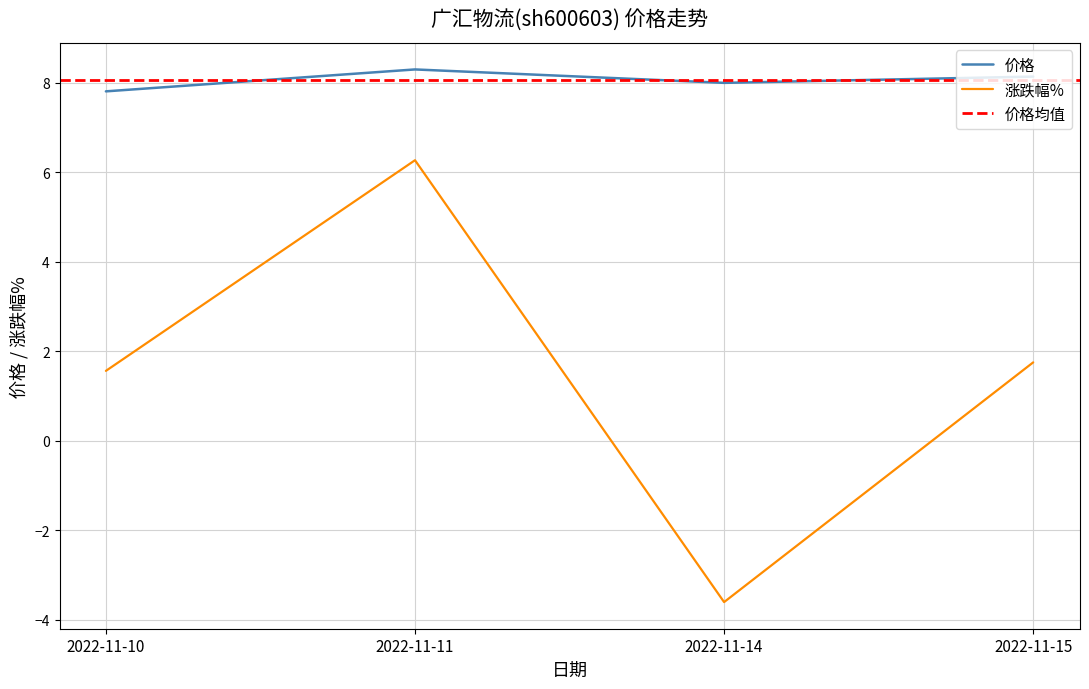

Is the value of 价格 at 2022-11-14 greater than the value of 涨跌幅% at 2022-11-15?

Yes